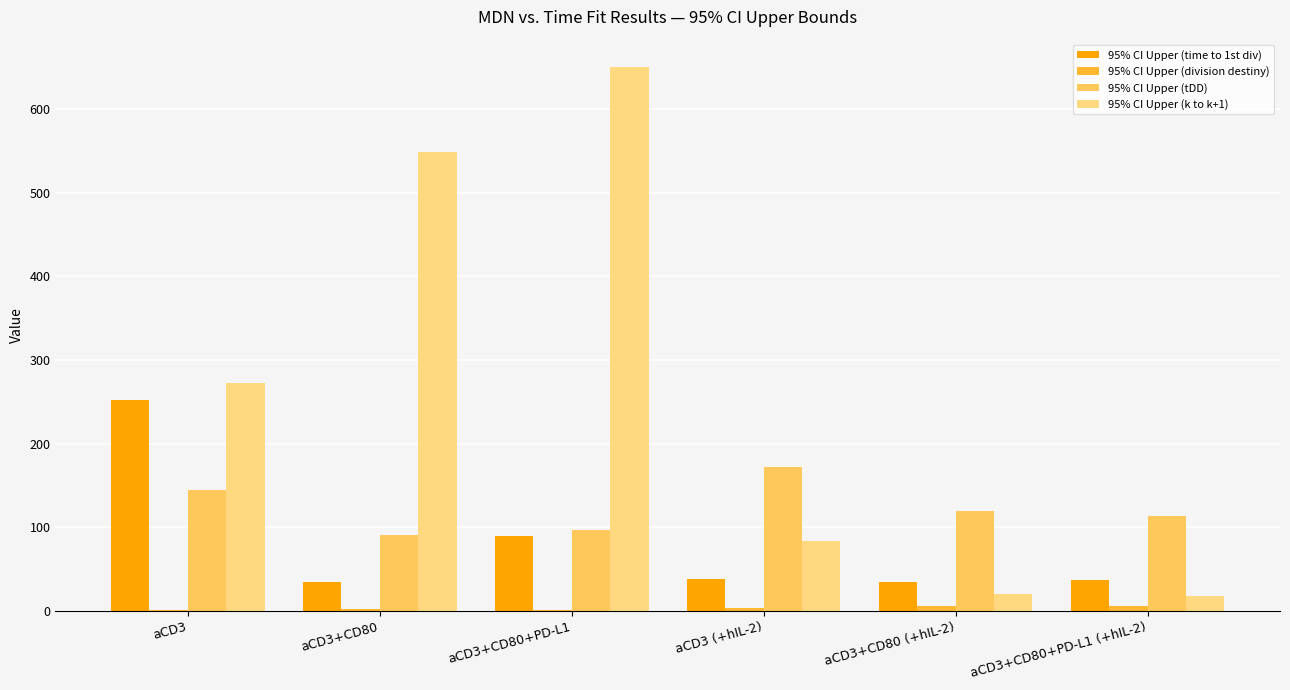

What is the sum of all 95% CI Upper (tDD) values?

735.2